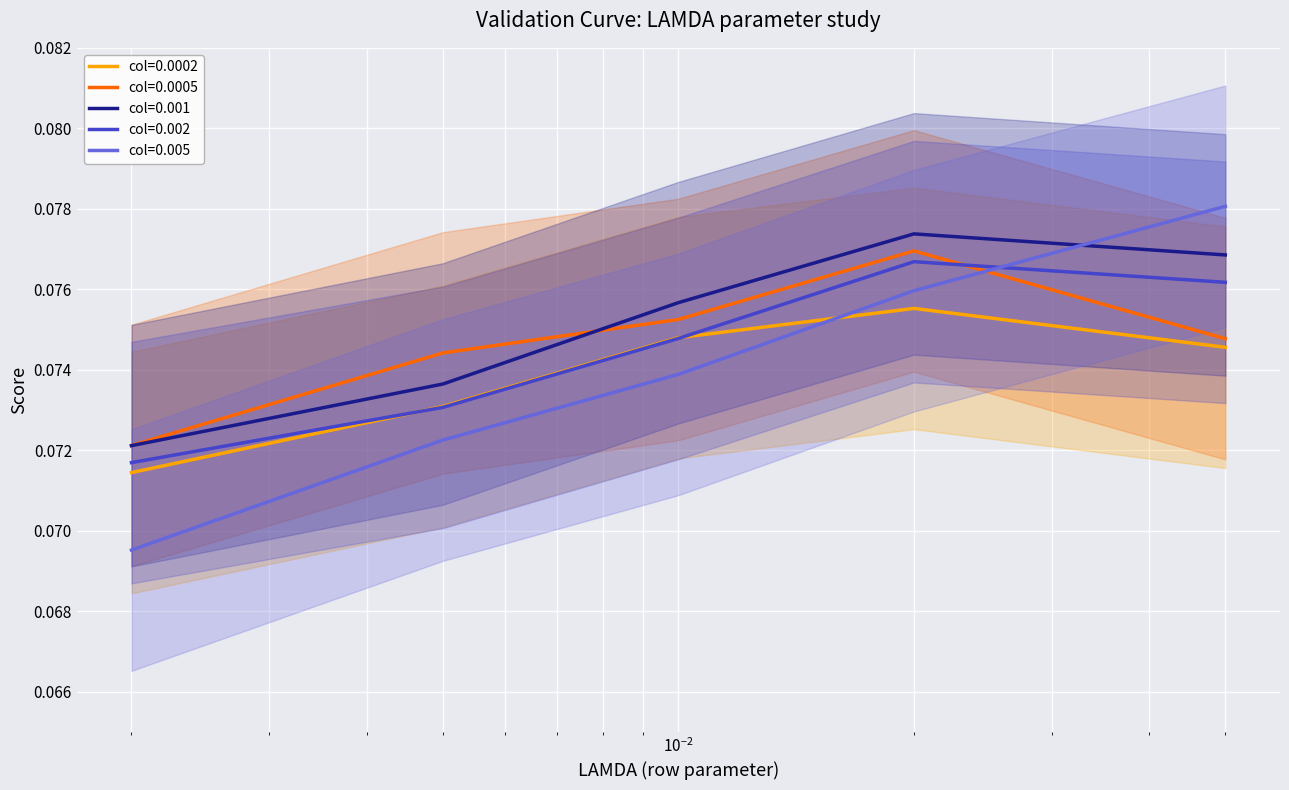

How many intersections are there between col=0.005 and col=0.0002?

1